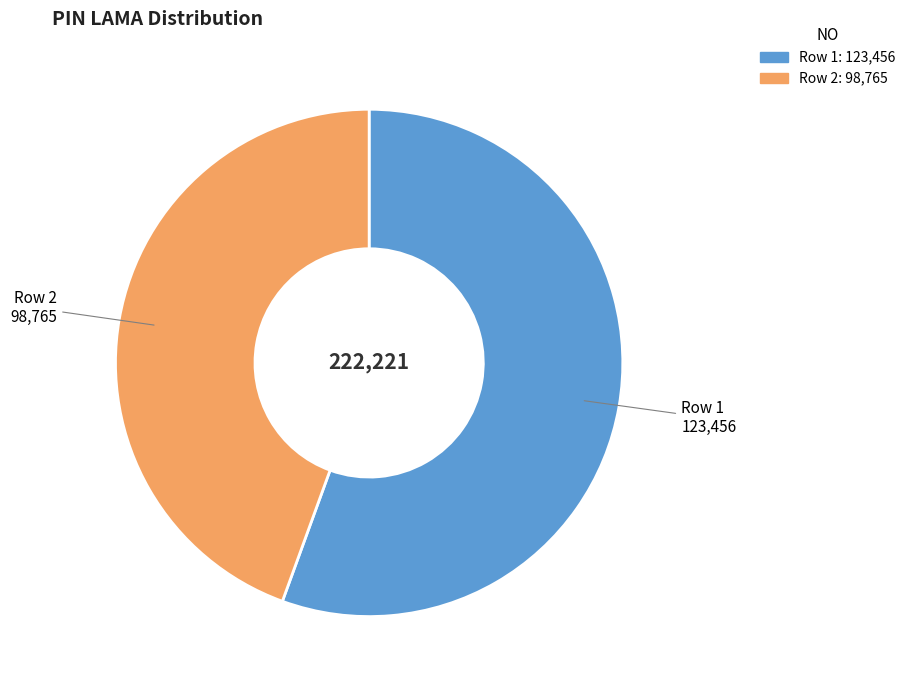

Is there a majority slice in this chart?

Yes